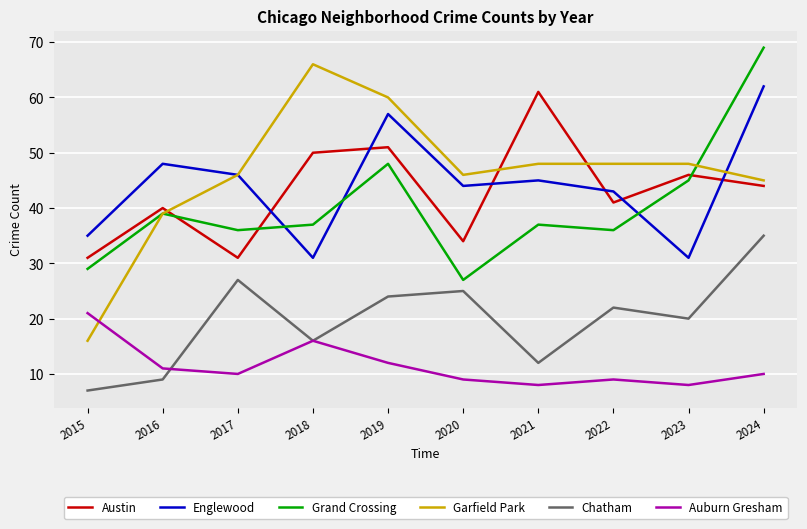

Is the value of Chatham at 2017 greater than the value of Austin at 2017?

No